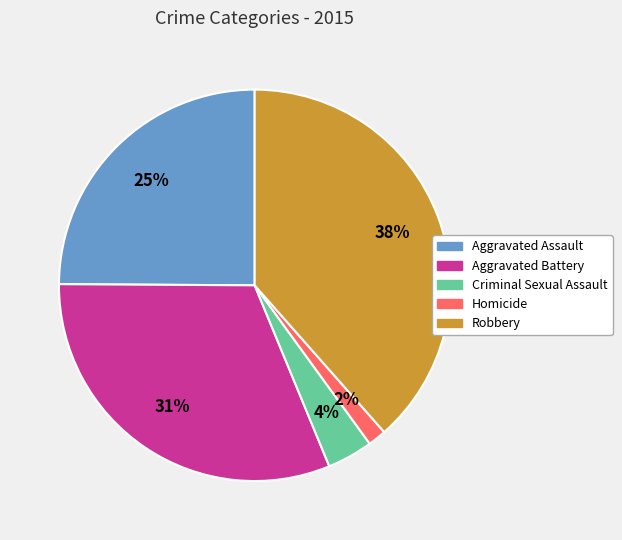

Between Homicide and Criminal Sexual Assault, which is larger?

Criminal Sexual Assault